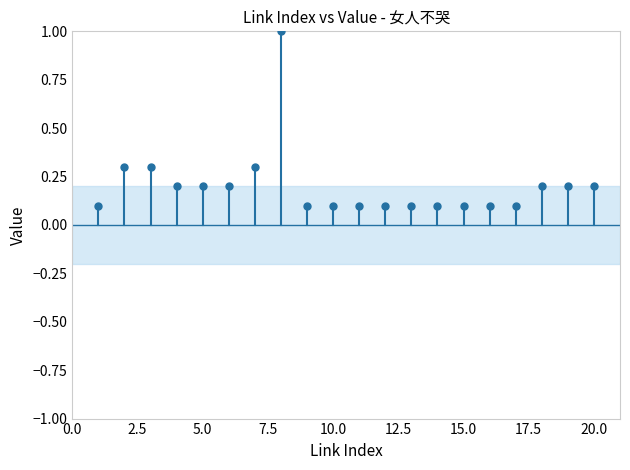

What is the value of the 13th point from the left?

0.1